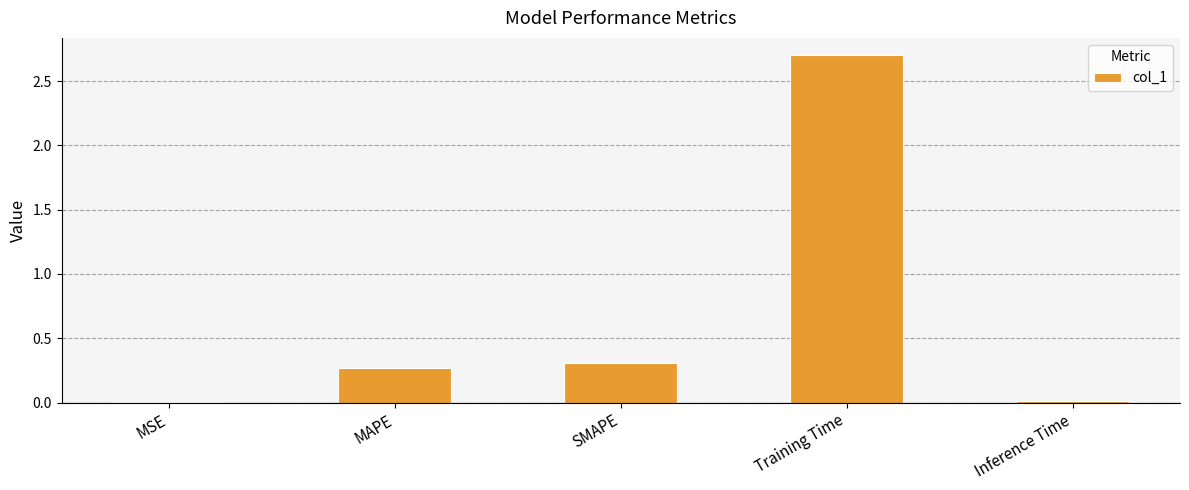

At which category does the chart reach its peak across all series?

Training Time